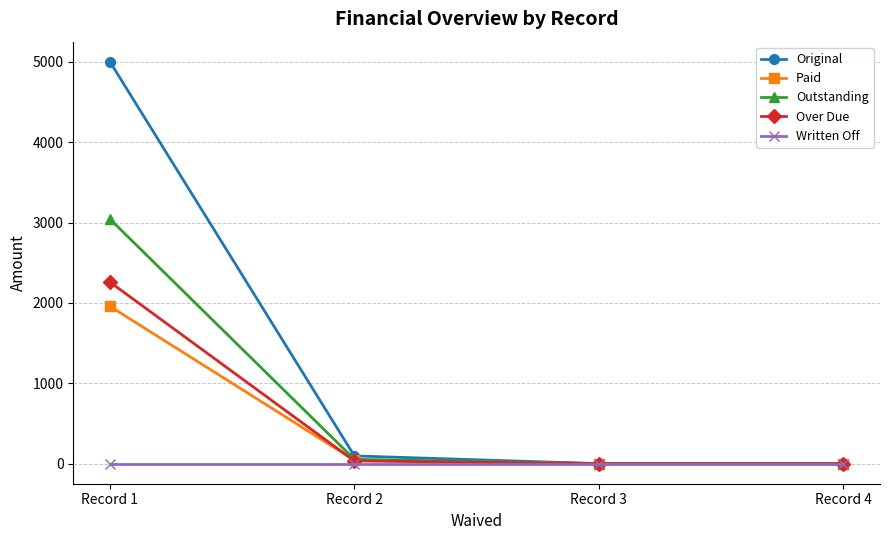

What is the maximum value for Paid?

1957.3